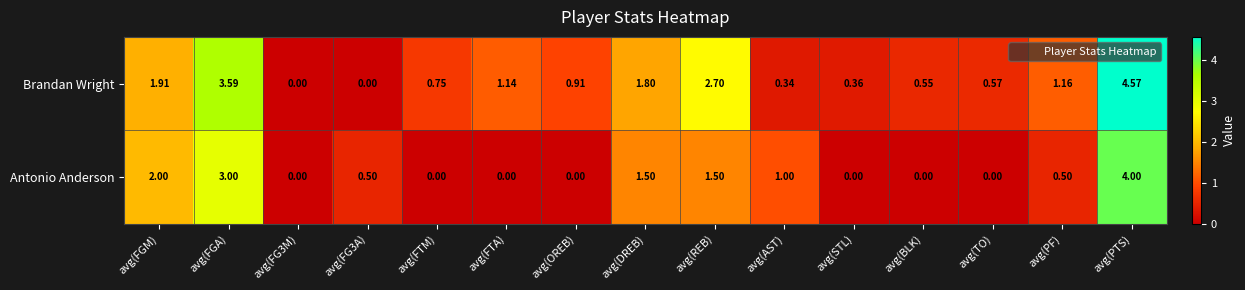

At avg(FG3A), list the series in order from smallest to largest.

Brandan Wright, Antonio Anderson